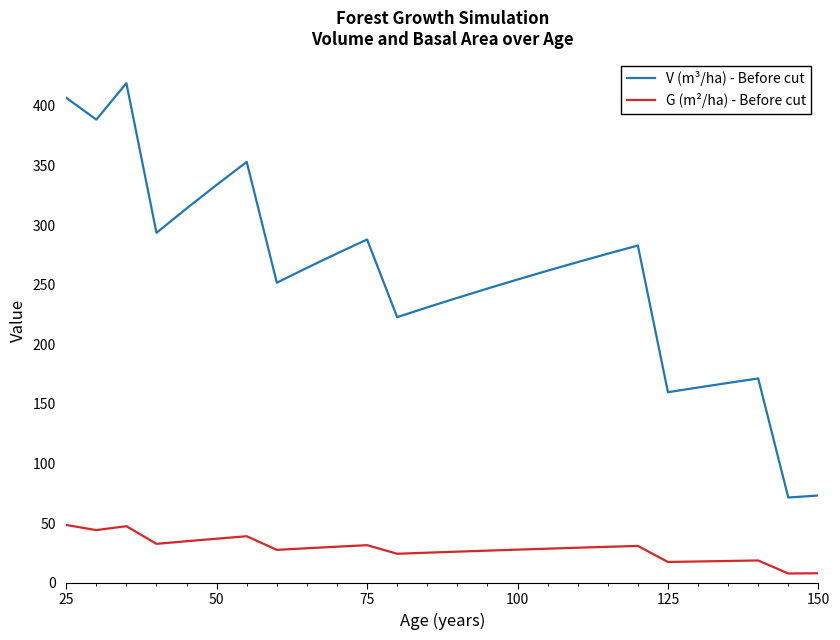

True or false: G (m²/ha) - Before cut and V (m³/ha) - Before cut intersect in this chart.

False